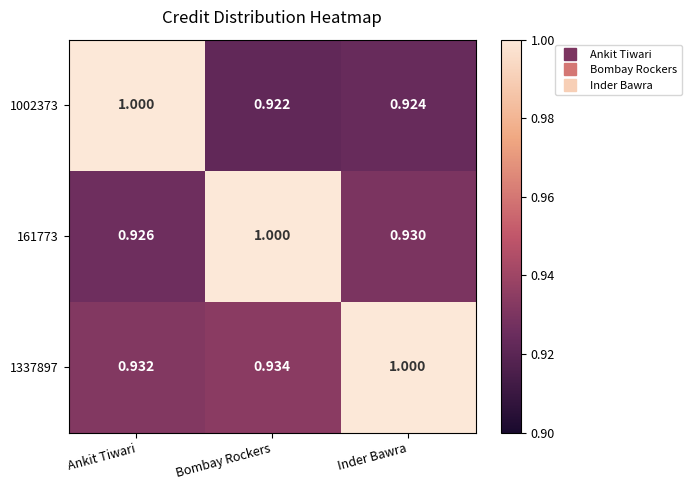

At how many categories does at least one series exceed 0?

3